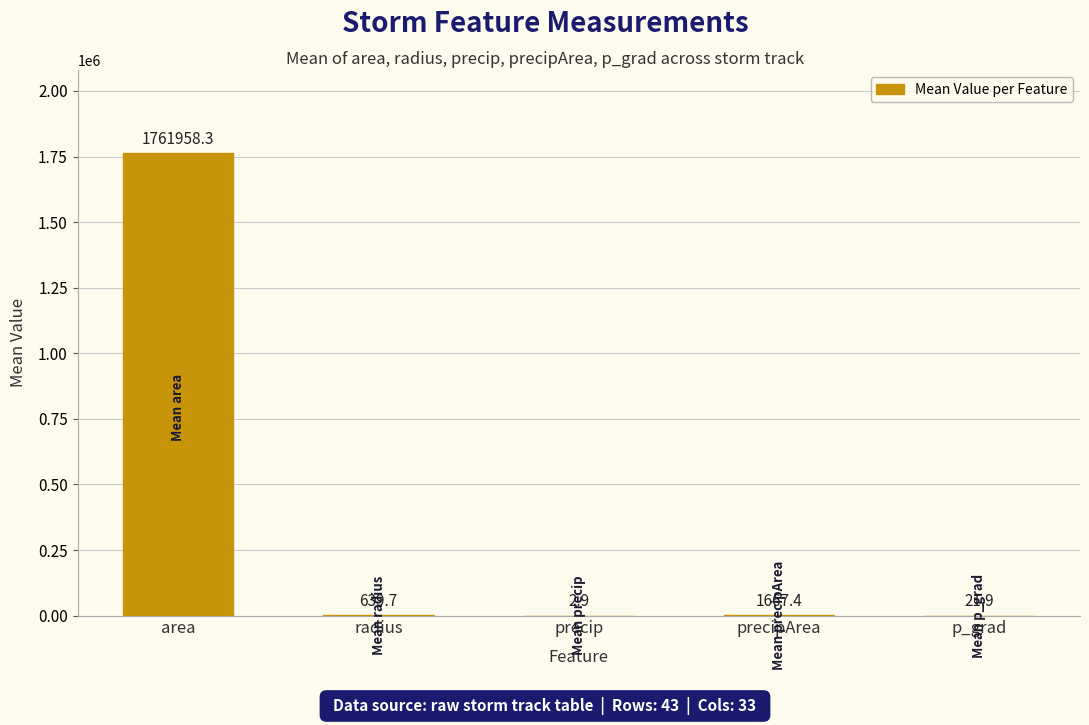

Where does the data first go above 639?

area